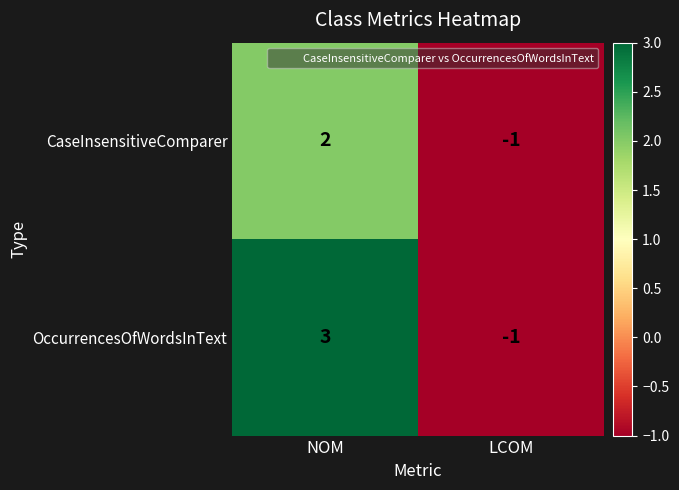

List the series in order of their overall mean, lowest first.

CaseInsensitiveComparer, OccurrencesOfWordsInText